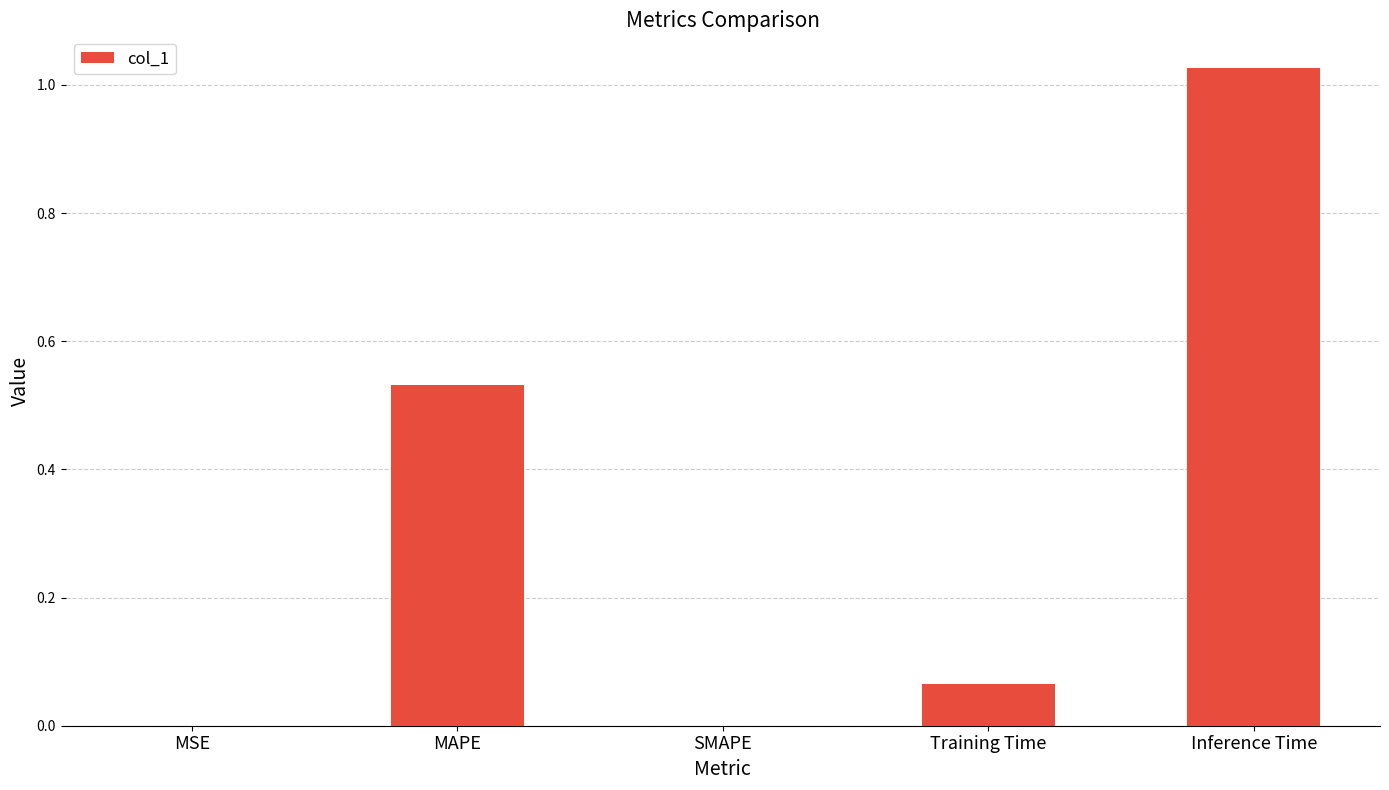

Which label corresponds to the largest value in the chart?

Inference Time